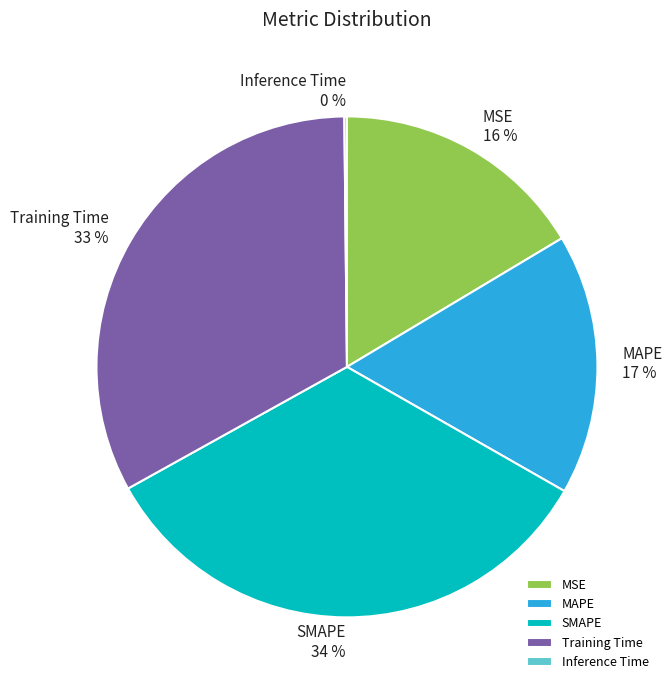

To the nearest percent, what is the difference between the largest and smallest slice percentages?

34%